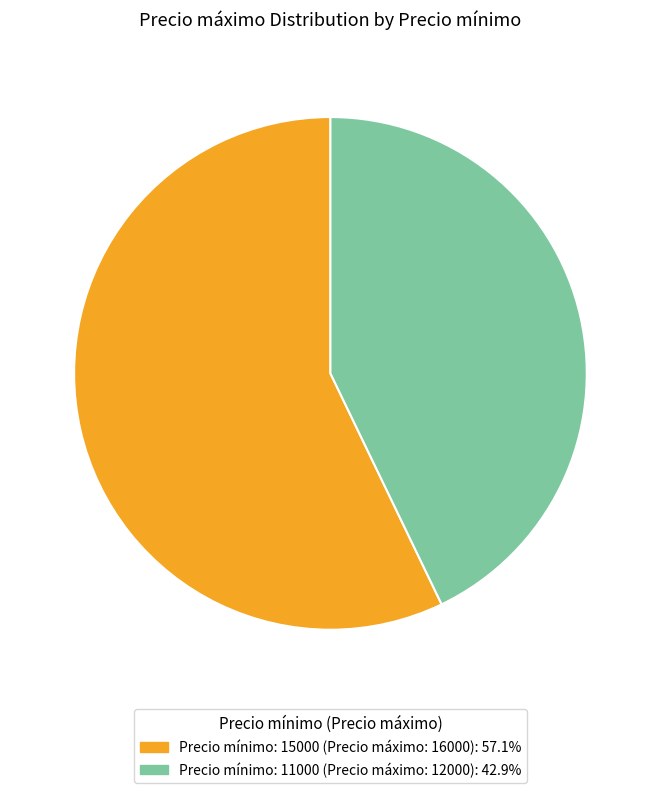

Is there a majority slice in this chart?

Yes